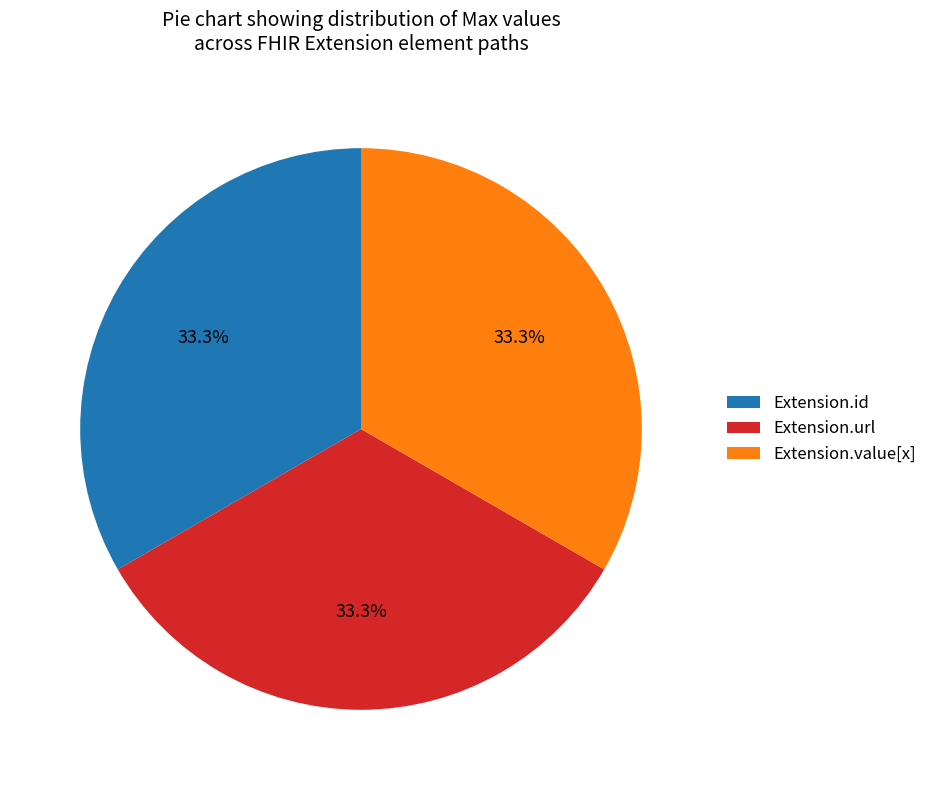

Approximately how many times larger is the value at Extension.url compared to Extension.value[x]?

1.0